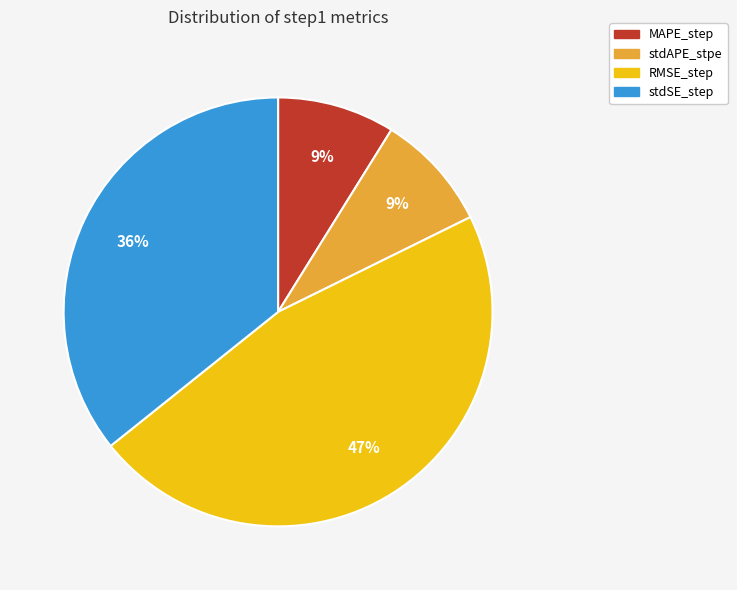

To the nearest percent, what is the difference between the RMSE_step and stdSE_step slice percentages?

11%